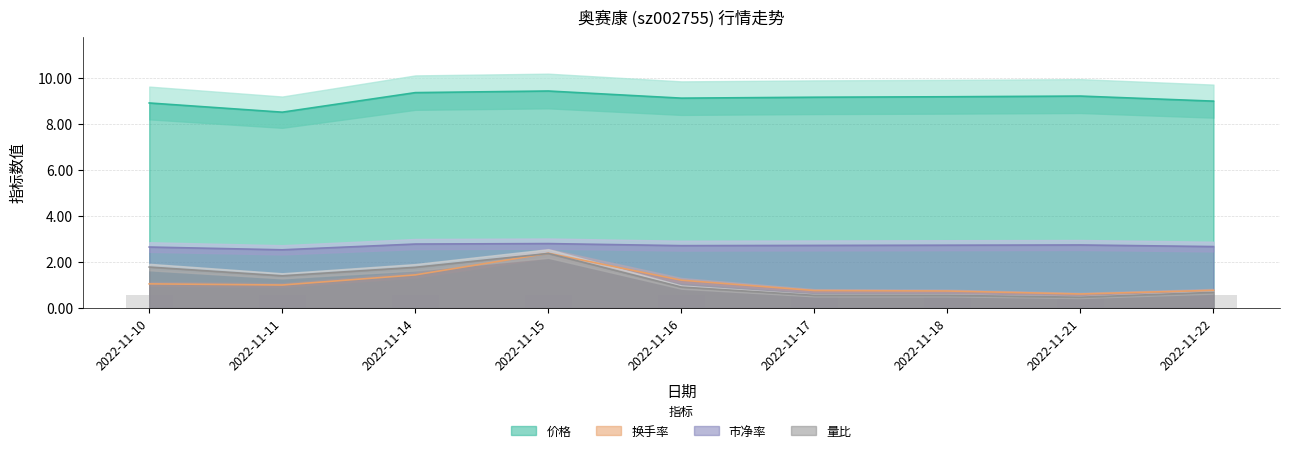

Is the value of 换手率 at 2022-11-21 greater than the value of 市净率 at 2022-11-10?

No